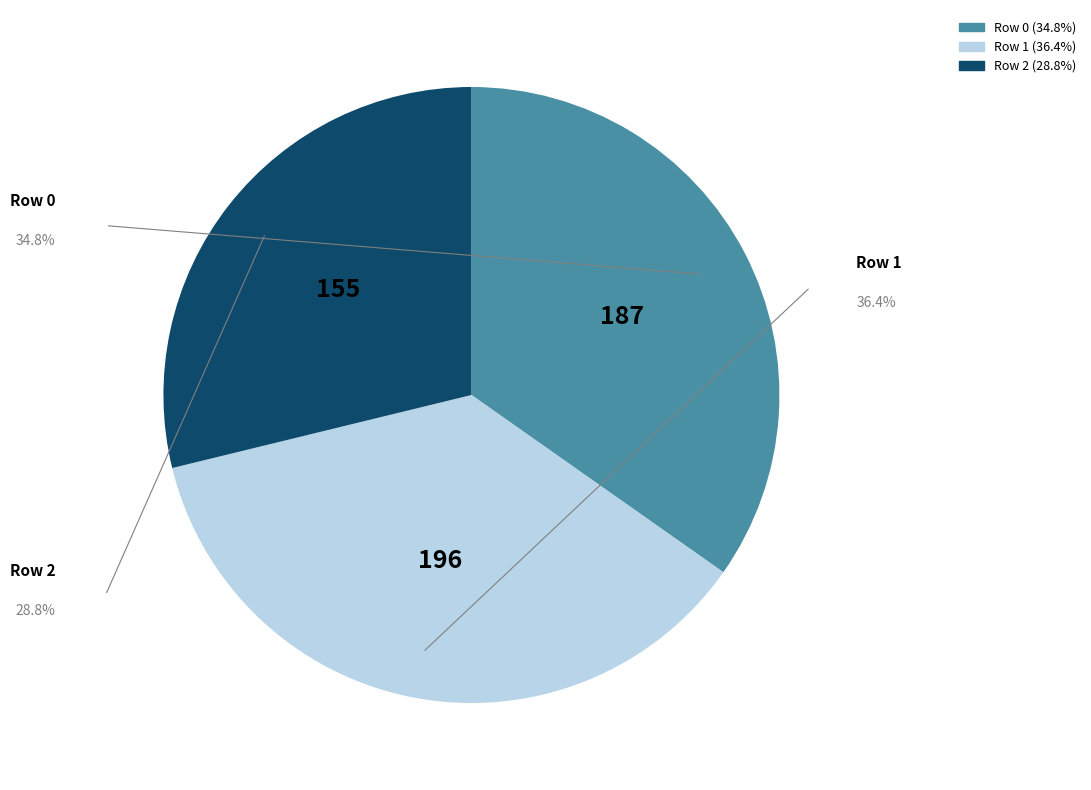

The Row 0 slice represents 23% of the pie. True or false?

False